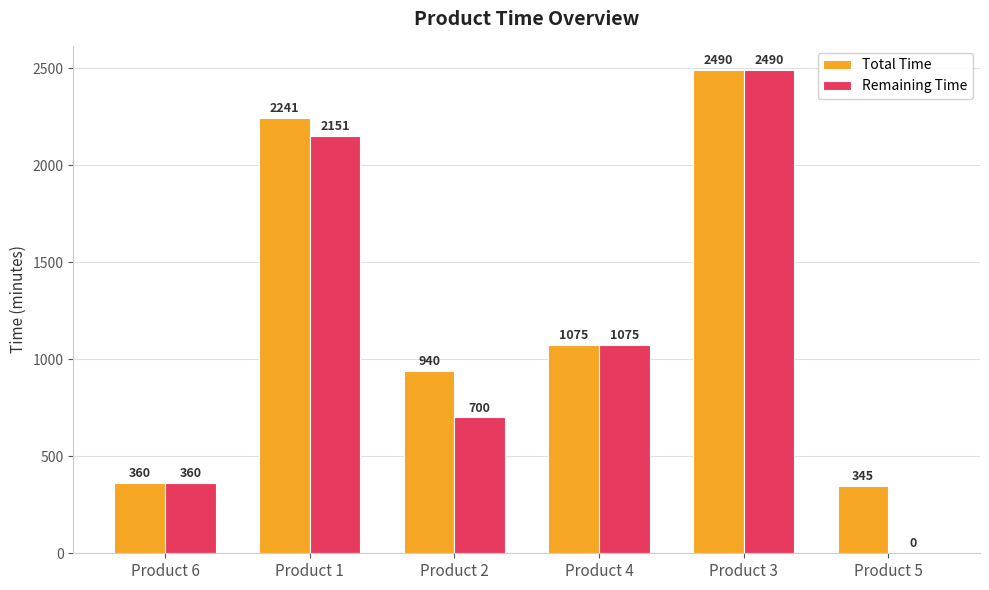

Reading right to left, extract all data points from this chart.

Total Time: Product 5=345	Product 3=2490	Product 4=1075	Product 2=940	Product 1=2241	Product 6=360
Remaining Time: Product 5=0	Product 3=2490	Product 4=1075	Product 2=700	Product 1=2151	Product 6=360